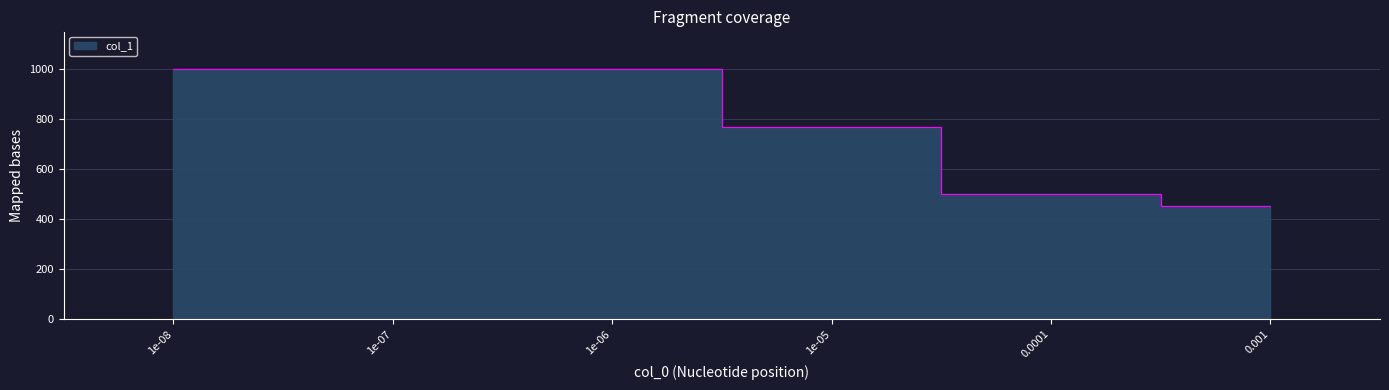

Count the number of data series in this chart.

1